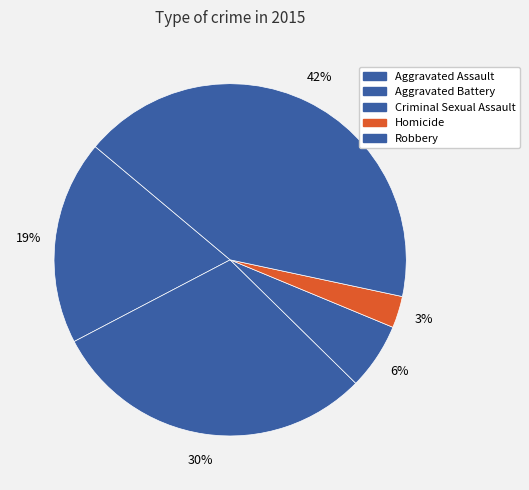

Is it true that Homicide is 16% of the pie?

False